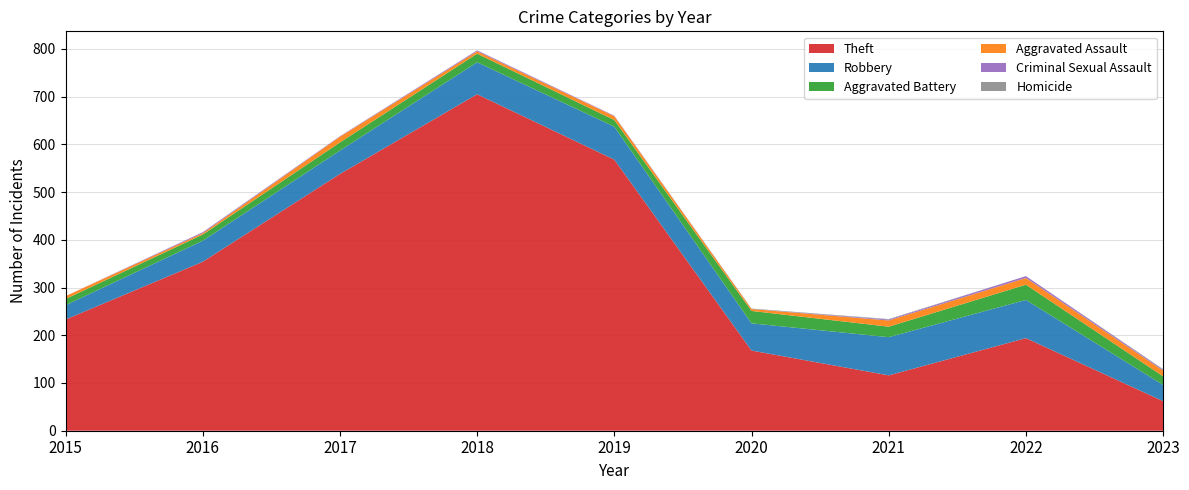

Reading right to left, list all the values displayed in this chart.

Theft: 2023=62	2022=194	2021=116	2020=168	2019=568	2018=705	2017=538	2016=354	2015=233
Robbery: 2023=34	2022=80	2021=80	2020=57	2019=69	2018=67	2017=49	2016=44	2015=30
Aggravated Battery: 2023=18	2022=32	2021=22	2020=26	2019=14	2018=18	2017=17	2016=13	2015=13
Aggravated Assault: 2023=12	2022=14	2021=13	2020=4	2019=8	2018=5	2017=12	2016=3	2015=6
Criminal Sexual Assault: 2023=2	2022=4	2021=2	2020=0	2019=1	2018=2	2017=1	2016=2	2015=0
Homicide: 2023=1	2022=0	2021=1	2020=1	2019=0	2018=0	2017=0	2016=0	2015=0